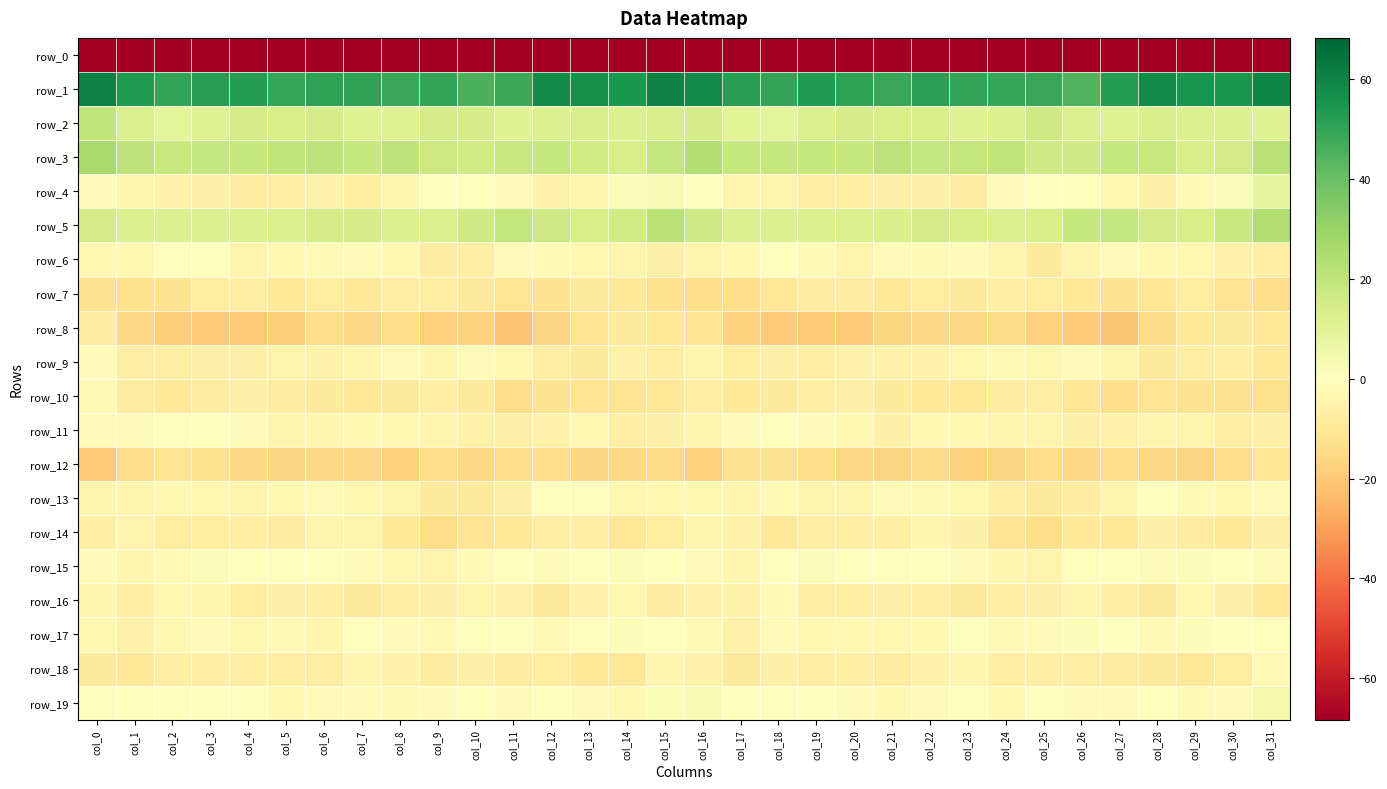

Between col_26 and col_25, which is larger?

col_26